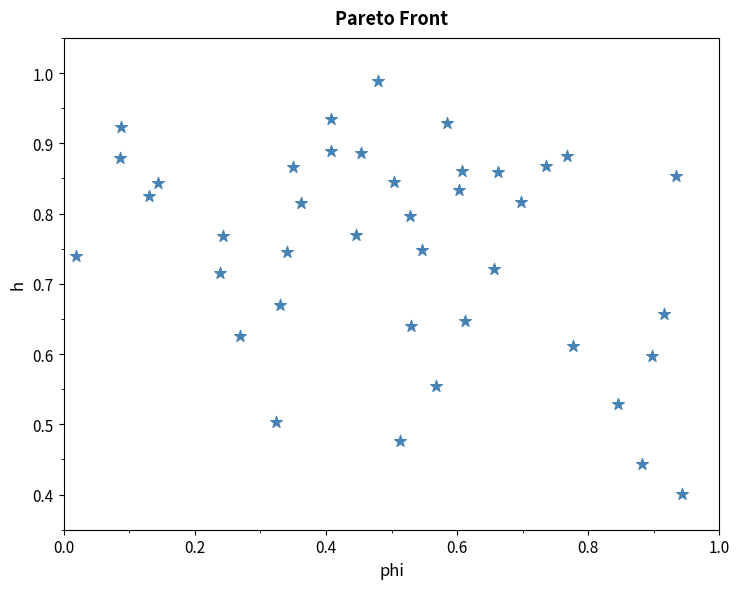

How many data points are displayed?

40